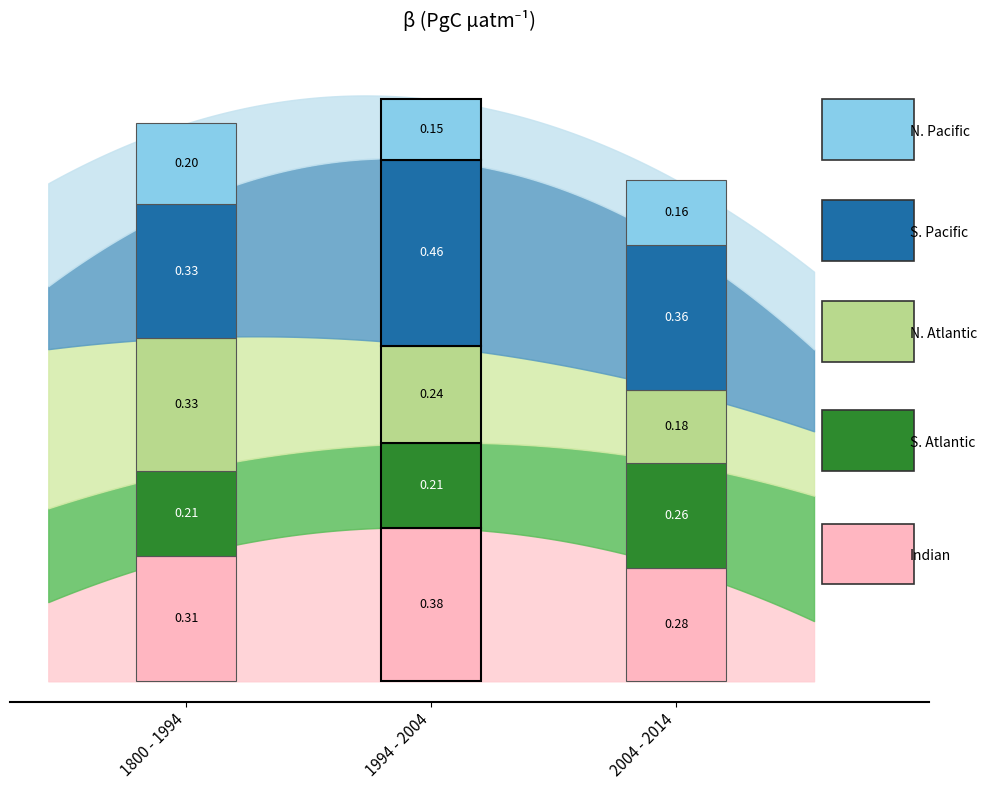

What is the average value of the S. Pacific series?

0.4